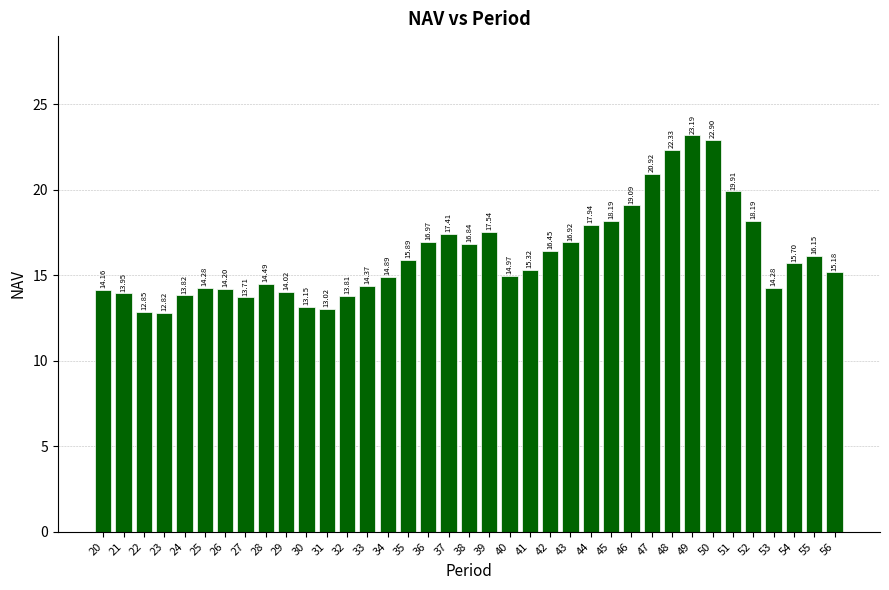

What is the value of the 1st bar from the left?

14.2